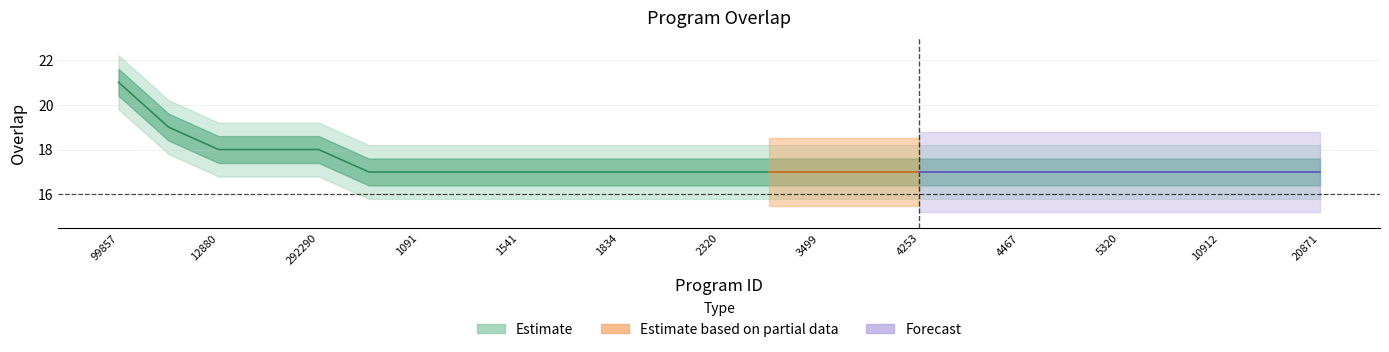

Read the value at 1834.

17